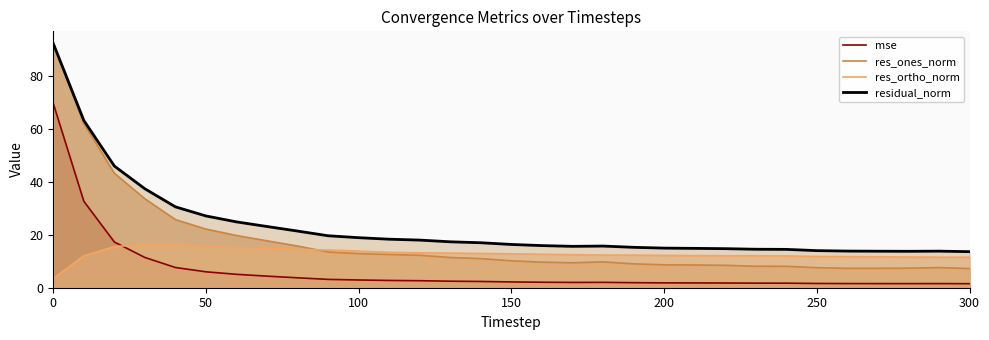

What is the difference between the maximum and minimum values in the res_ones_norm series?

84.8